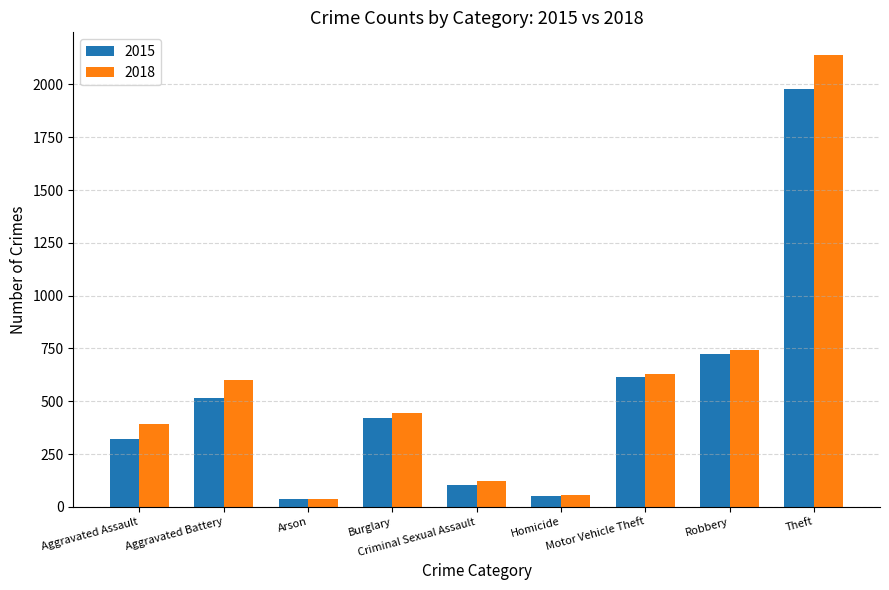

What is the total value across all series at Aggravated Assault?

715